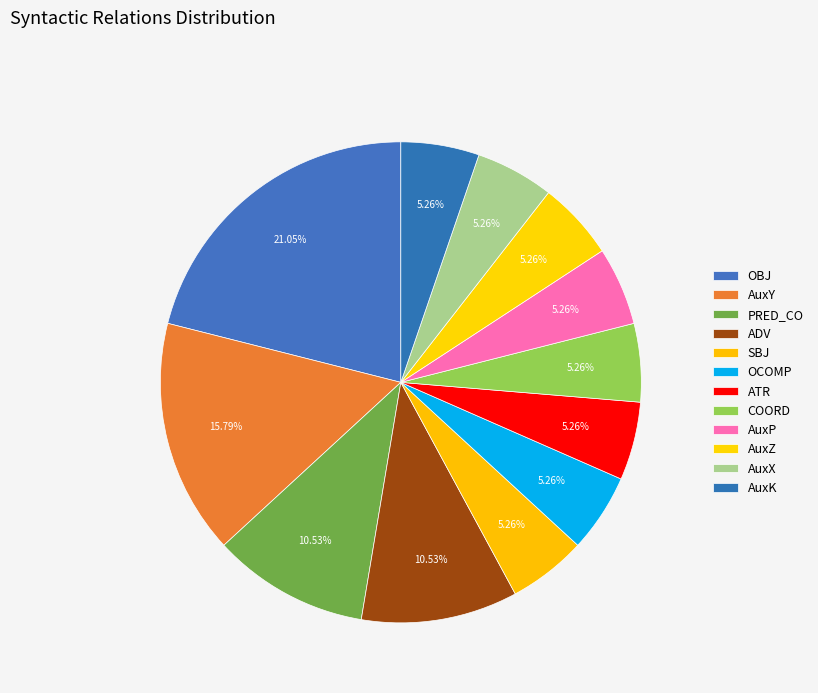

True or false: AuxX accounts for 5% of the total.

True